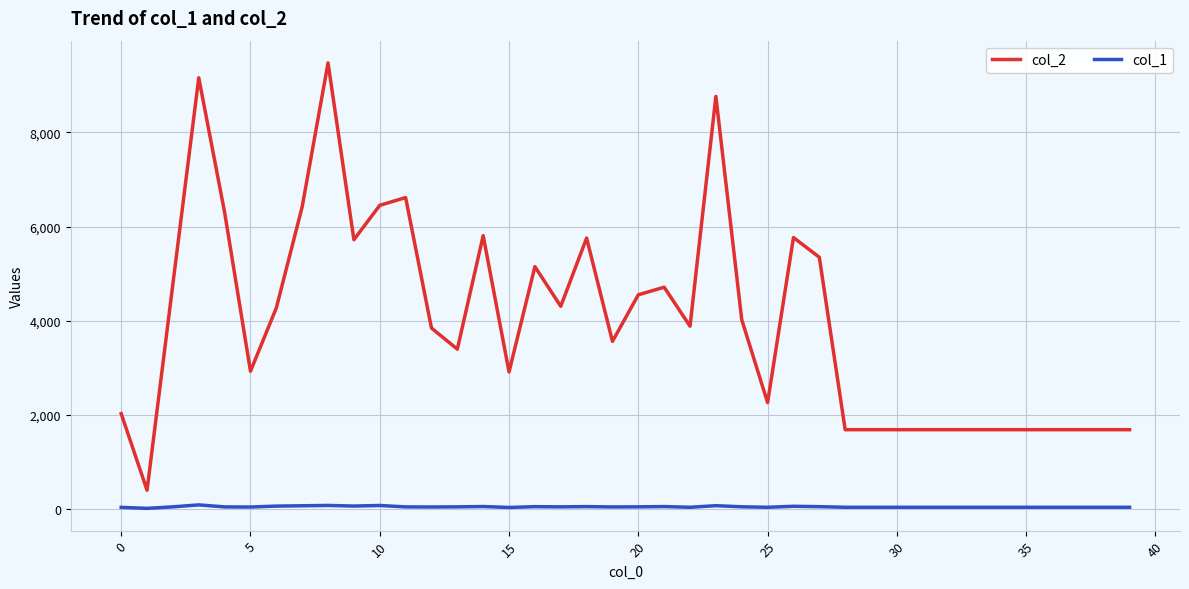

What are all the series names shown in the legend?

col_2, col_1